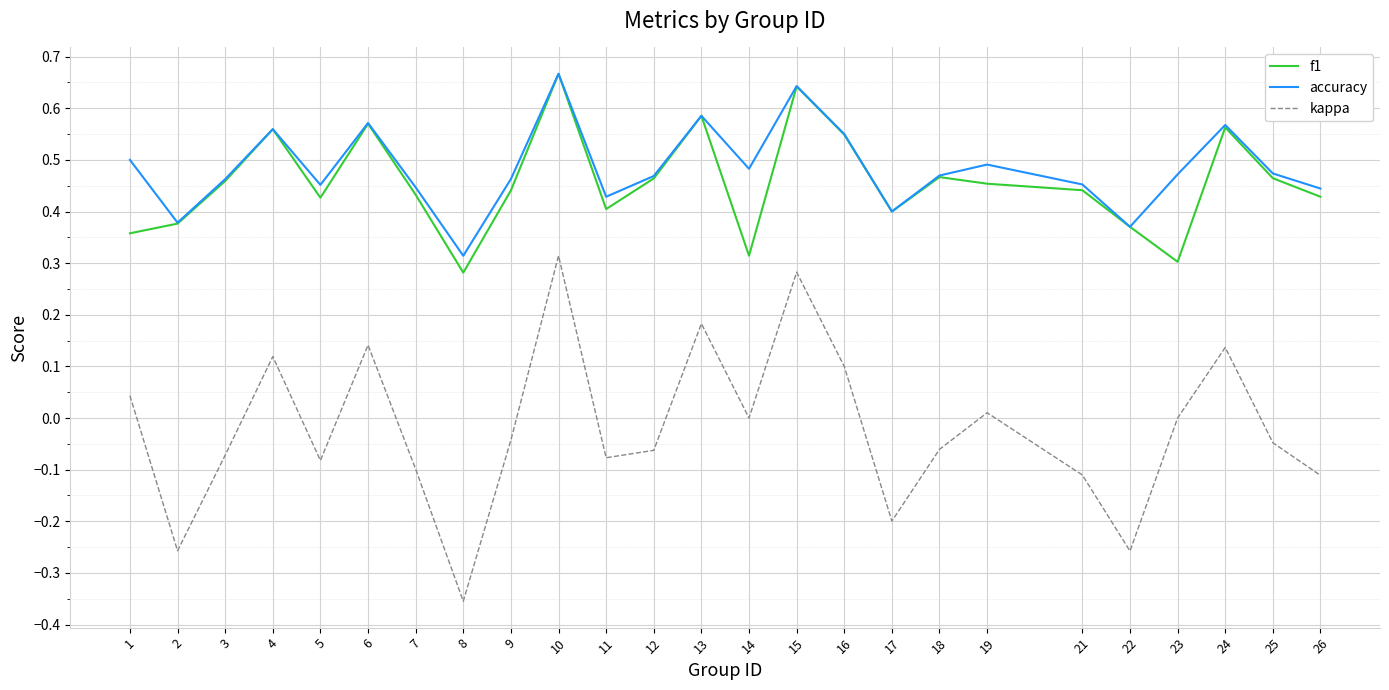

Which label corresponds to the smallest value in the chart?

8